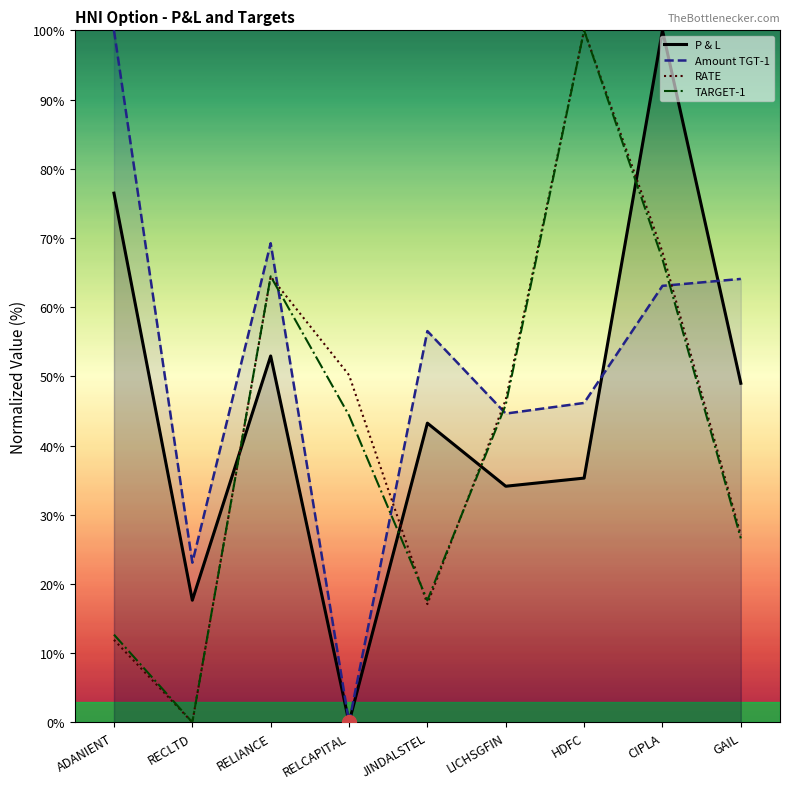

Where does the TARGET-1 series first go above 44?

RELIANCE